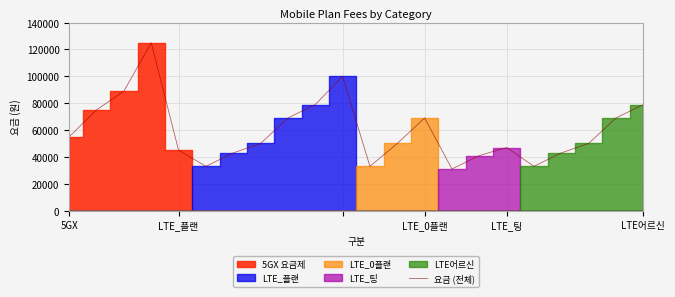

Read the 요금 (전체) value at LTE어르신.

79000